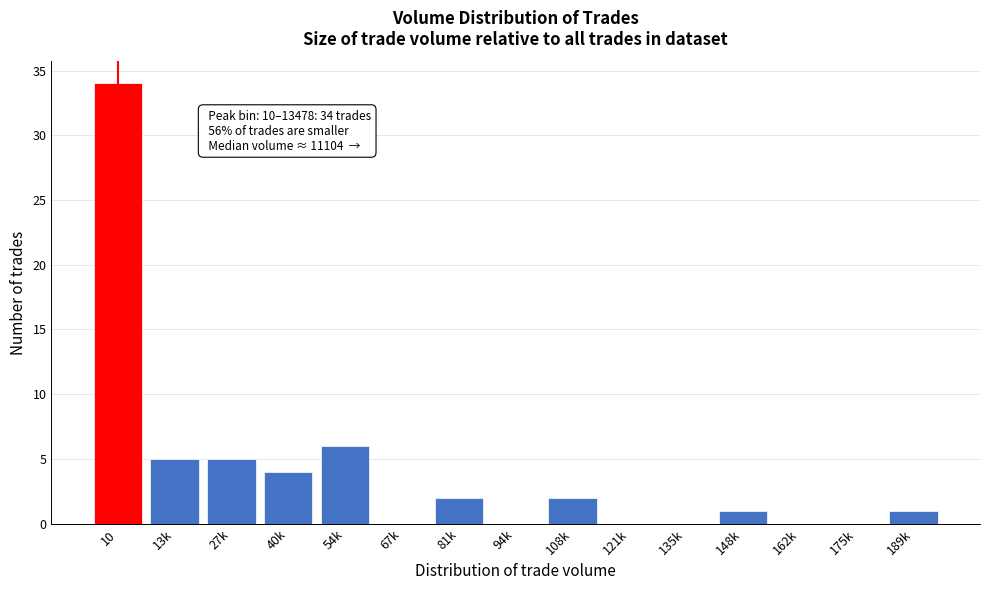

Reading left to right, extract all data points from this chart.

10=34	13k=5	27k=5	40k=4	54k=6	67k=0	81k=2	94k=0	108k=2	121k=0	135k=0	148k=1	162k=0	175k=0	189k=1